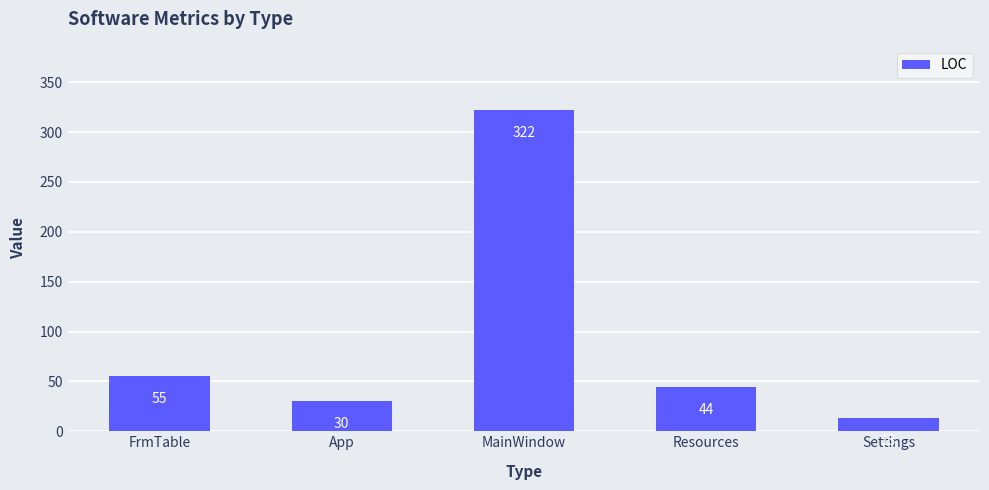

What is the label of the 3rd bar from the left?

MainWindow